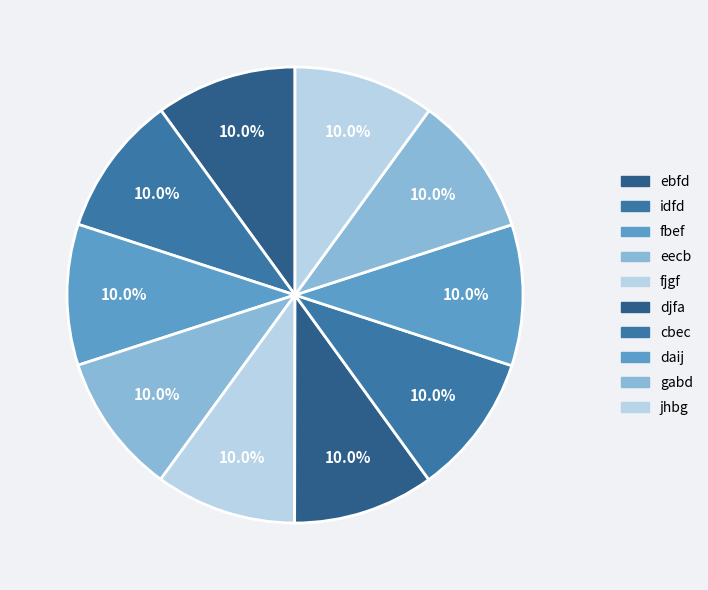

Do daij and gabd together represent more than half of the pie?

No